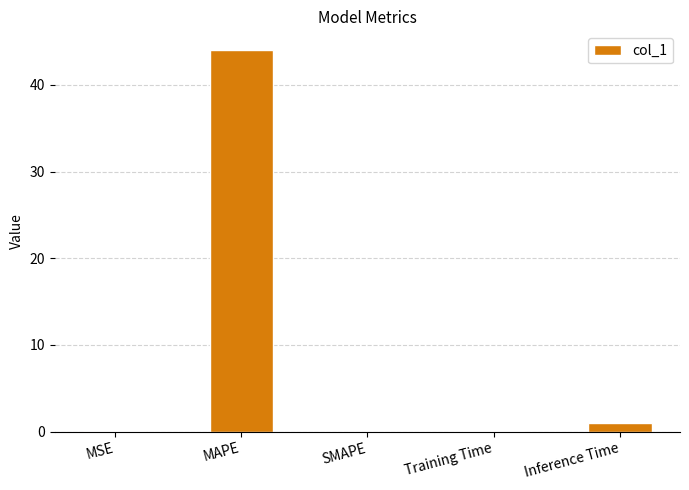

The value at SMAPE is 0.0. True or false?

True